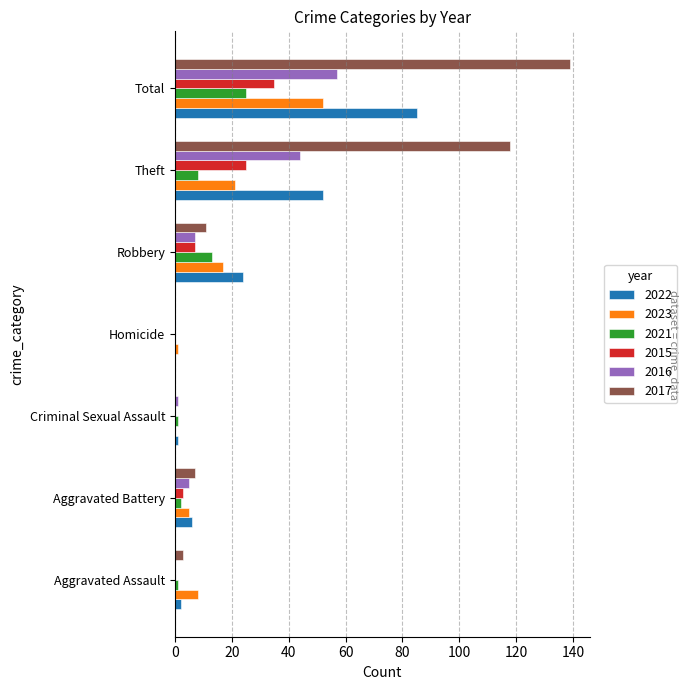

How many distinct data groups are displayed?

6